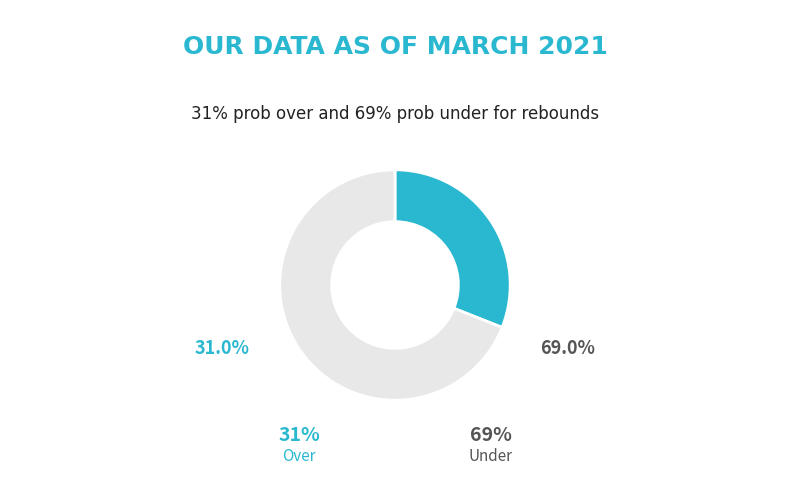

Does any single category account for the majority?

Yes